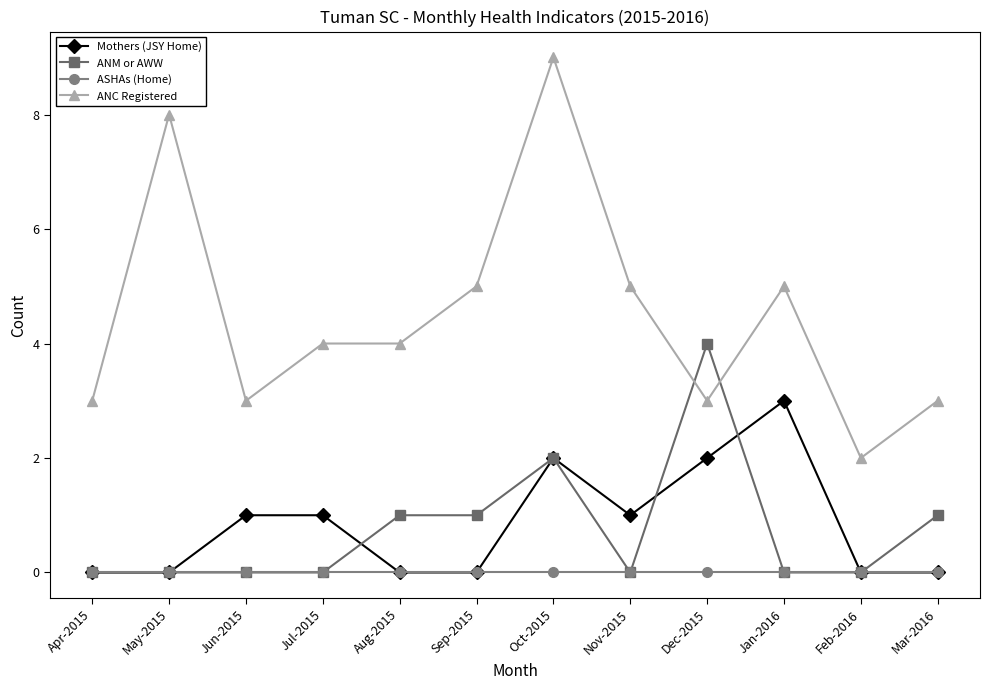

Reading left to right, transcribe all the data shown in this chart.

Mothers (JSY Home): 0	0	1	1	0	0	2	1	2	3	0	0
ANM or AWW: 0	0	0	0	1	1	2	0	4	0	0	1
ASHAs (Home): 0	0	0	0	0	0	0	0	0	0	0	0
ANC Registered: 3	8	3	4	4	5	9	5	3	5	2	3